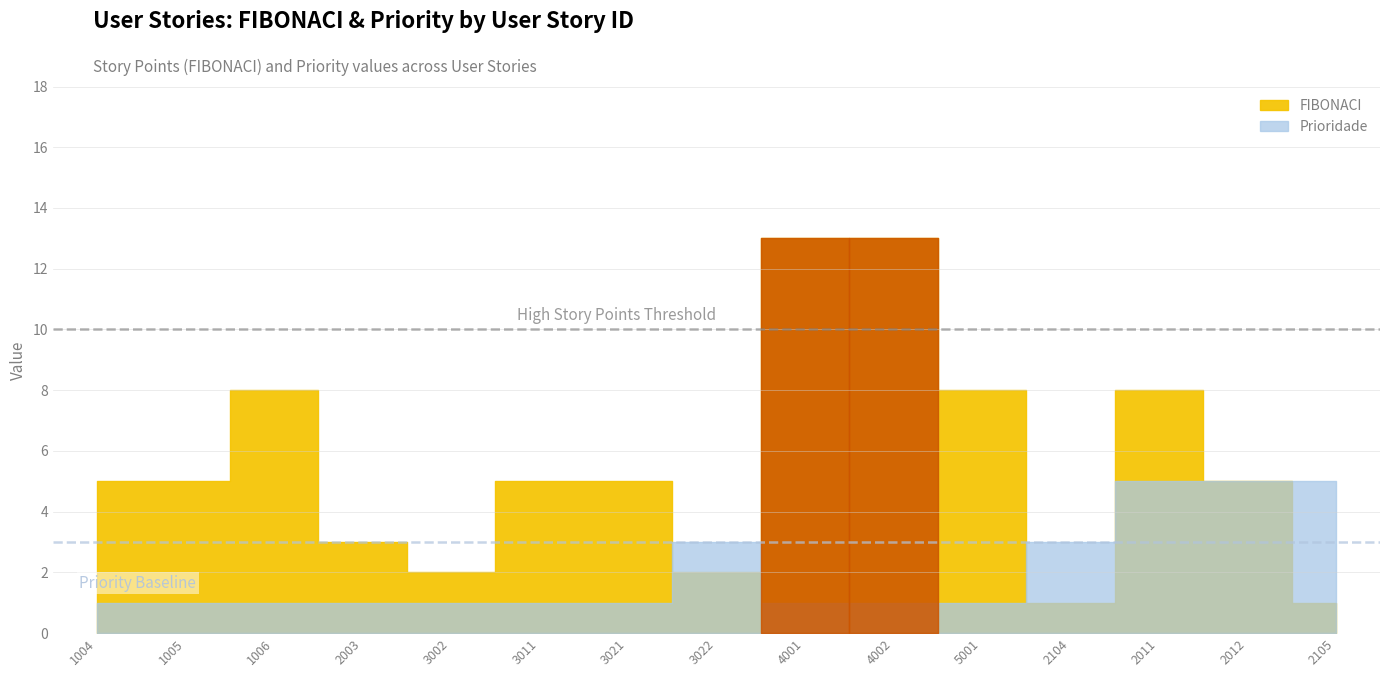

Which series changed the most between 1006 and 2003?

FIBONACI